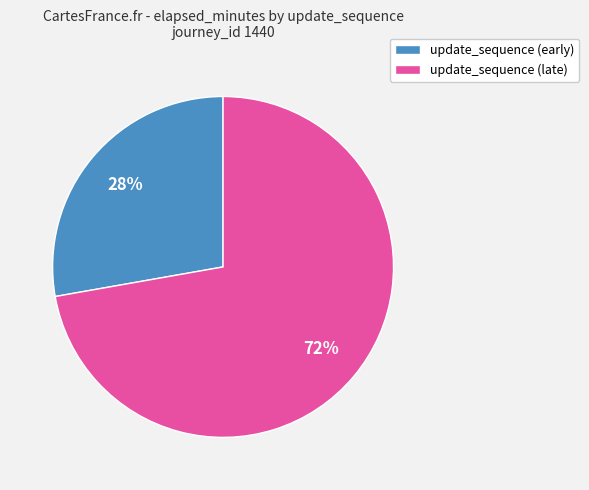

To the nearest percent, what portion does update_sequence (late) represent?

72%